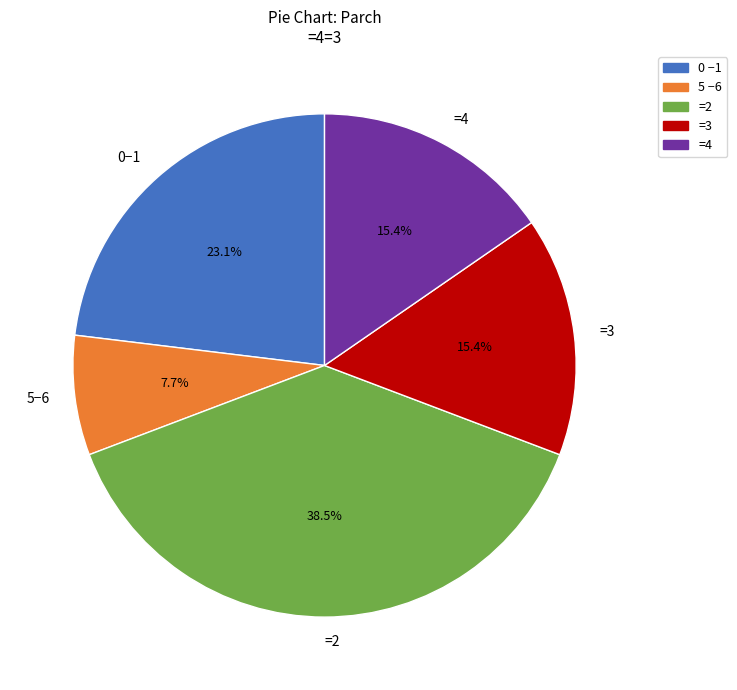

Count the number of slices in the pie.

5